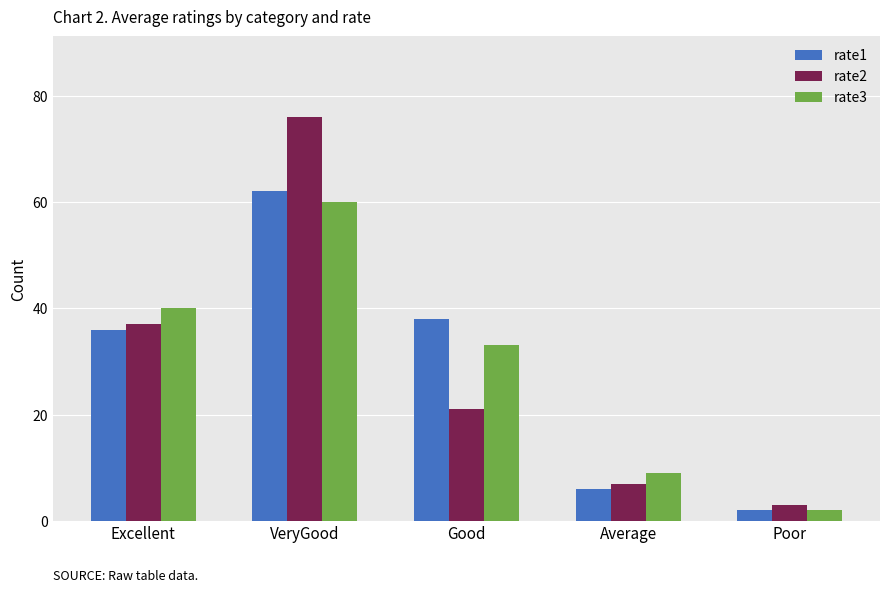

Rank the categories by rate2 value from lowest to highest.

Poor, Average, Good, Excellent, VeryGood